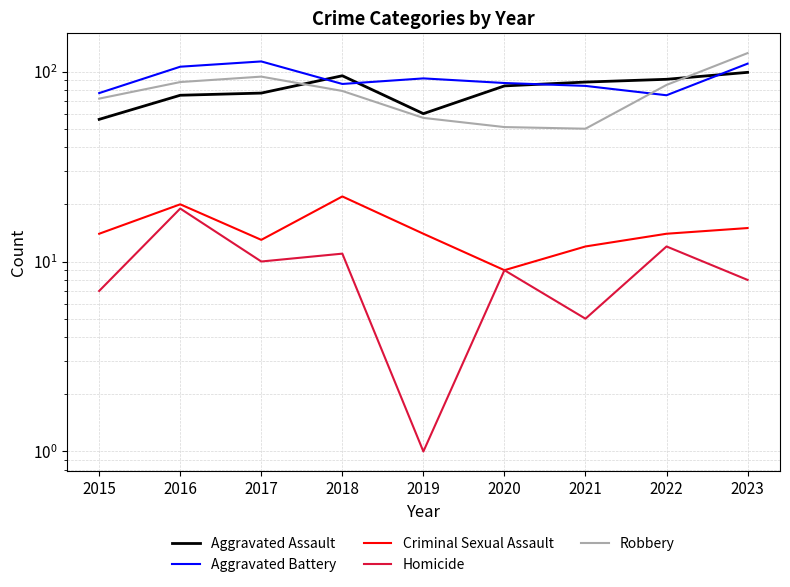

Reading left to right, extract all data points from this chart.

Aggravated Assault: 56	75	77	95	60	84	88	91	99
Aggravated Battery: 77	106	113	86	92	87	84	75	110
Criminal Sexual Assault: 14	20	13	22	14	9	12	14	15
Homicide: 7	19	10	11	1	9	5	12	8
Robbery: 72	88	94	79	57	51	50	85	125